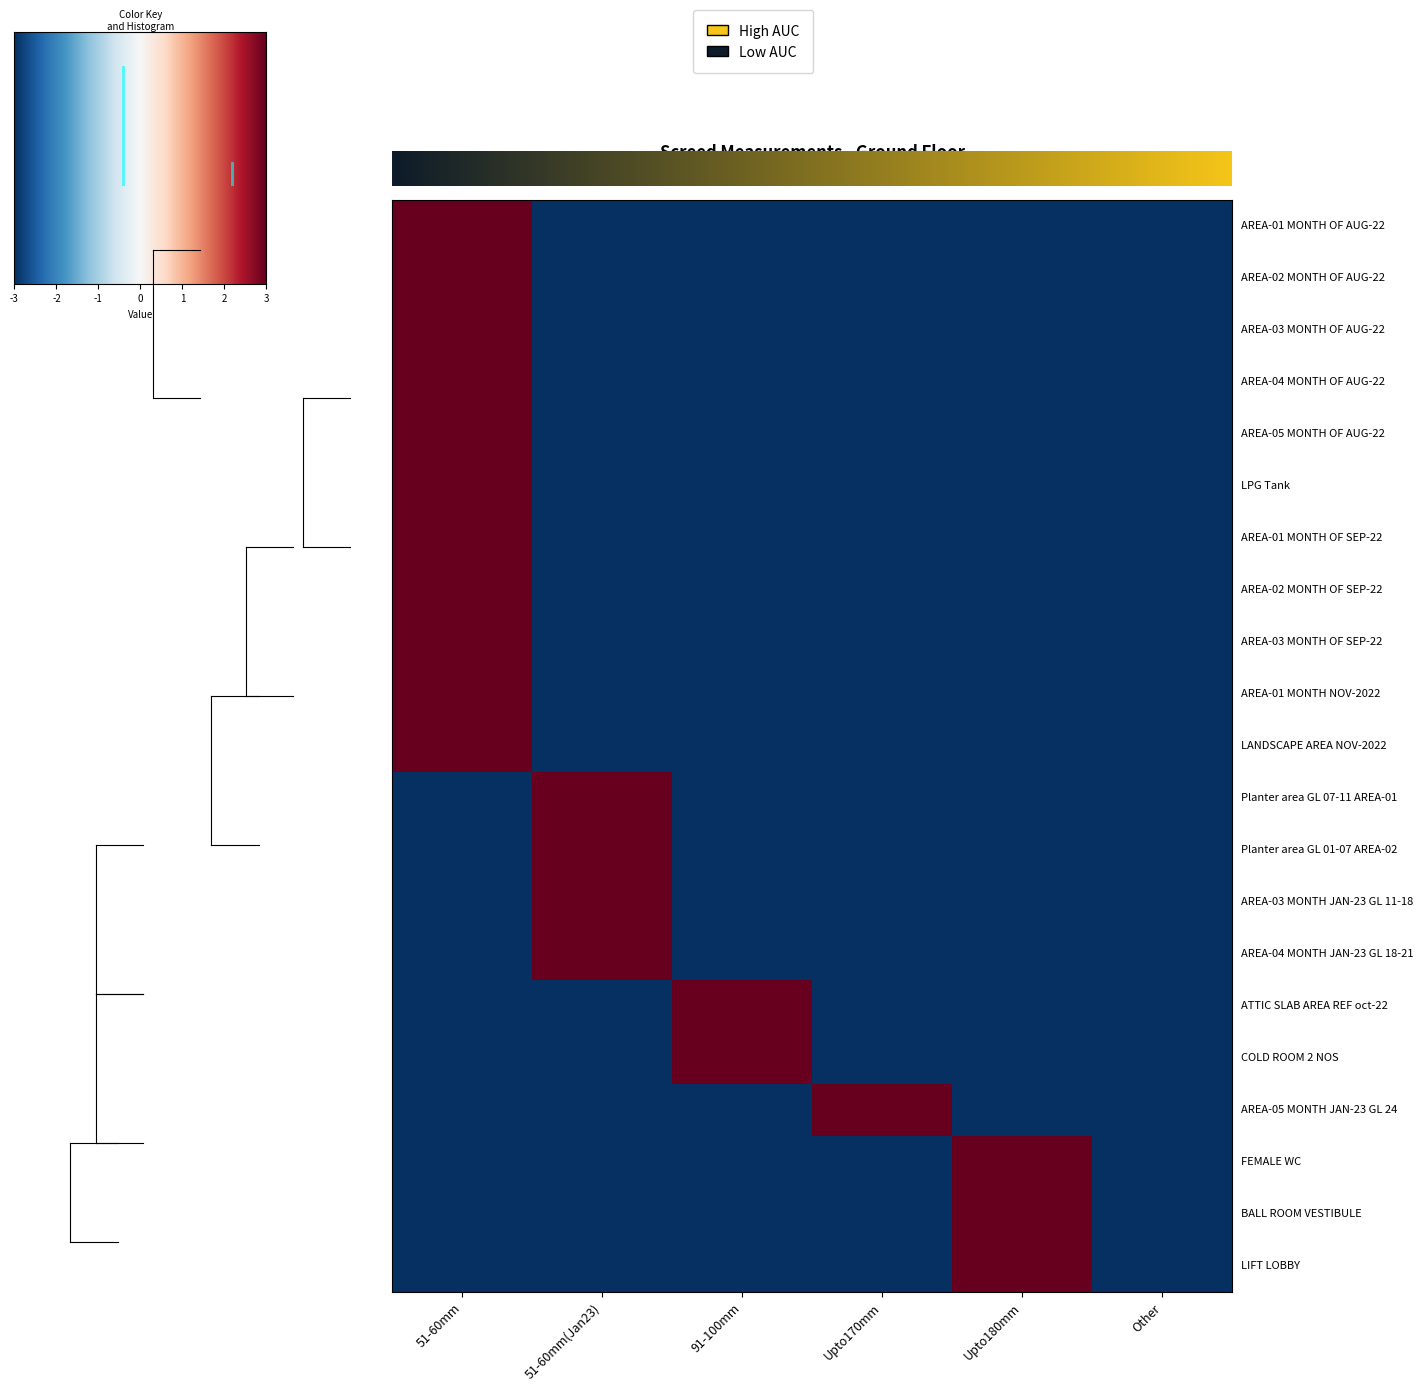

True or false: FEMALE WC has a value of 1.0 at Upto180mm.

False